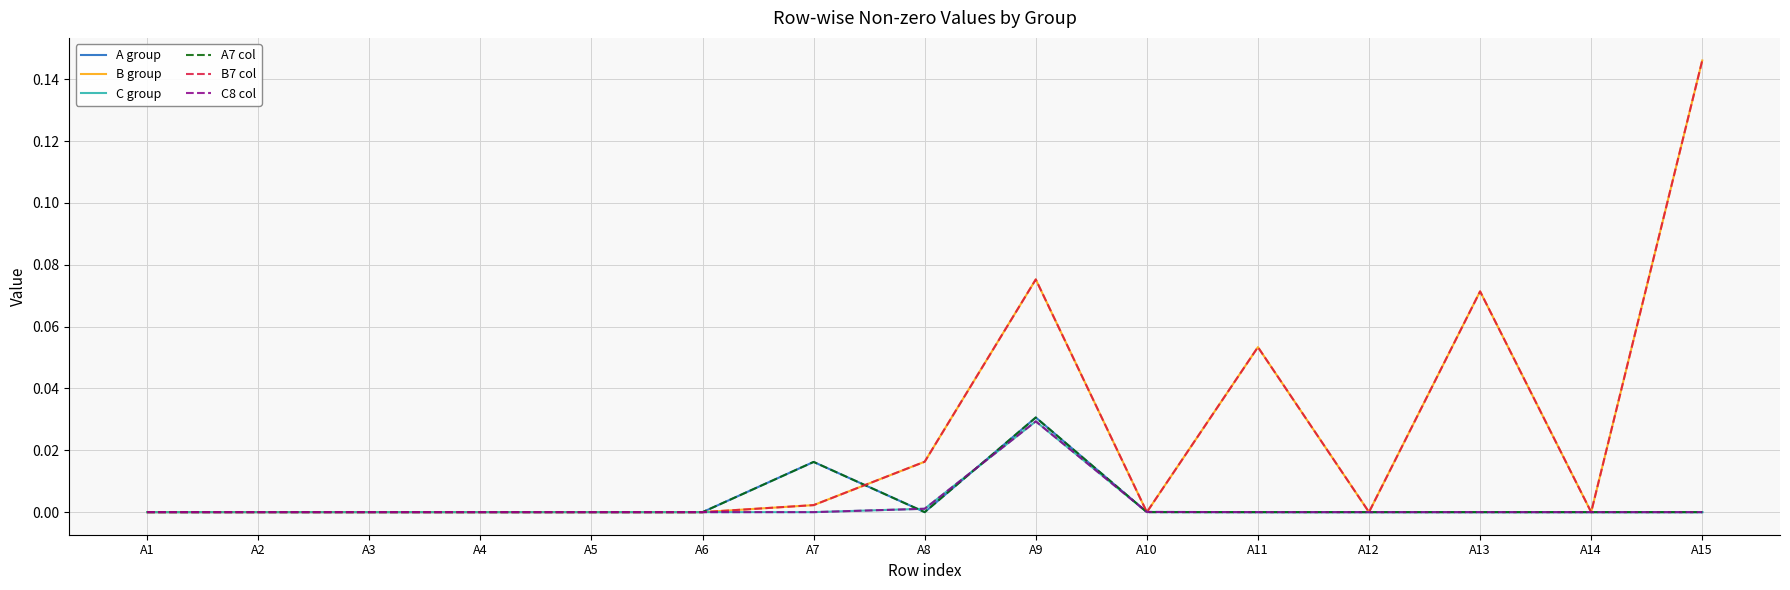

Does the chart display data point markers on the line(s)?

No